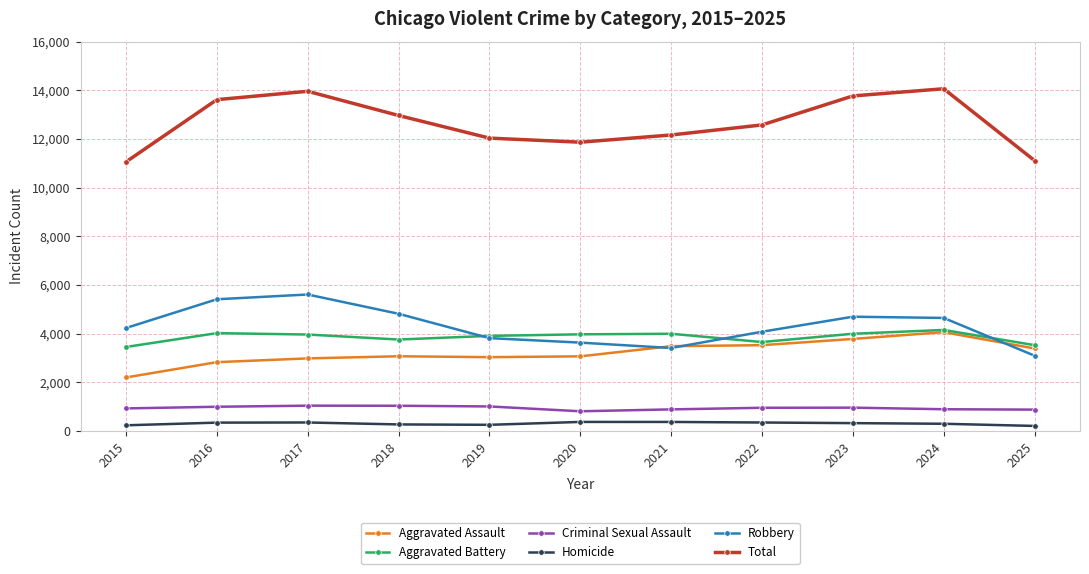

Which category has the highest value in the Robbery series?

2017